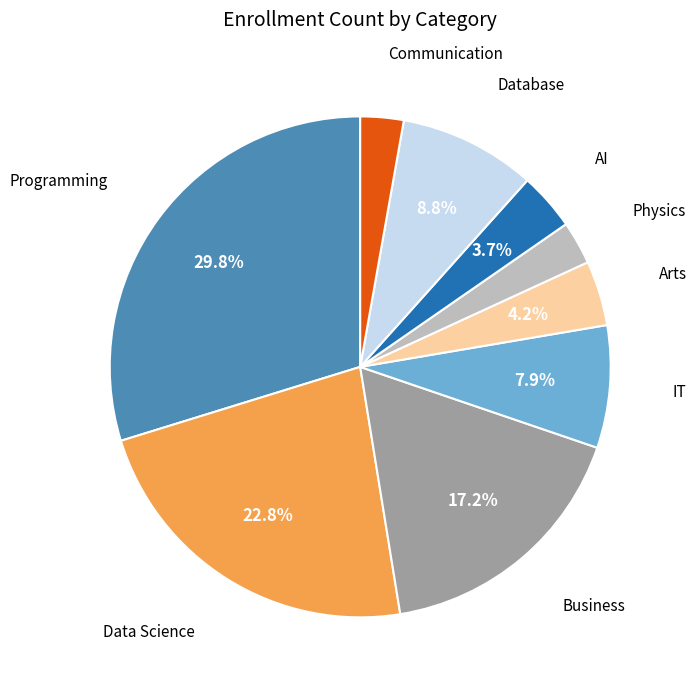

To the nearest percent, what is the difference between the Arts and Business slice percentages?

13%